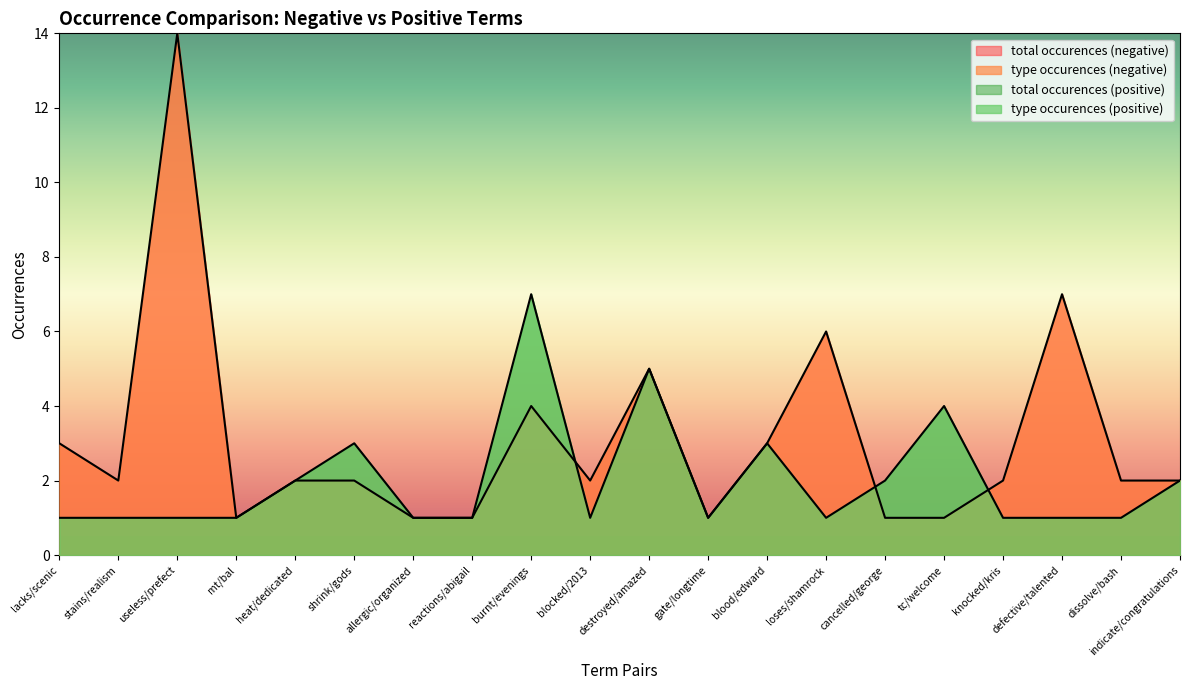

Count the type occurences (positive) values in the range 1 to 3.

17